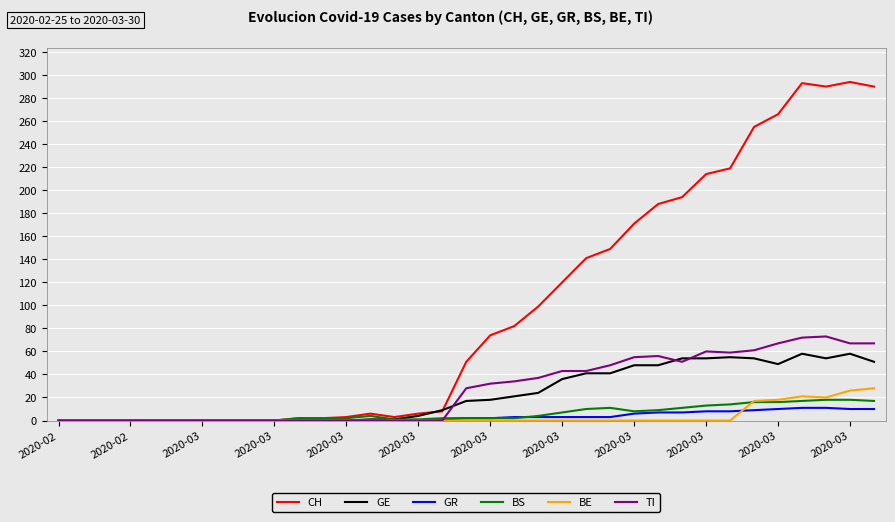

What is the greatest value displayed?

294